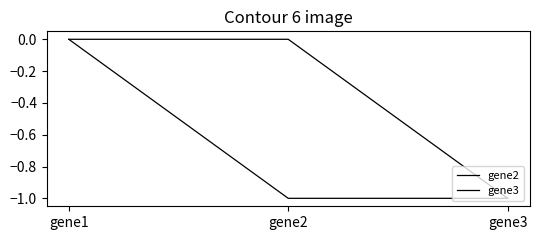

What is the difference between the maximum and minimum values in the gene2 series?

1.0